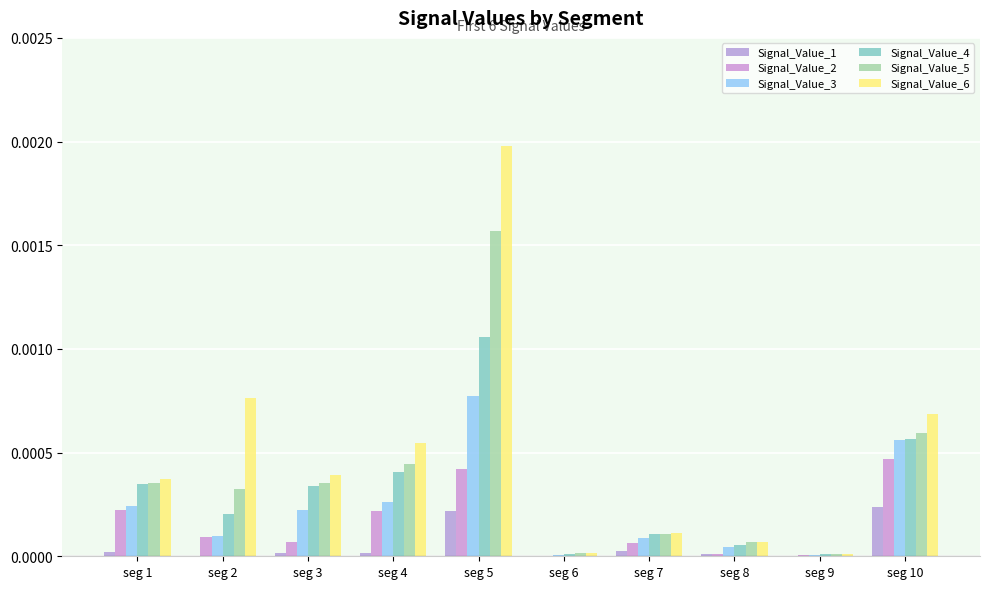

What are all the series names shown in the legend?

Signal_Value_1, Signal_Value_2, Signal_Value_3, Signal_Value_4, Signal_Value_5, Signal_Value_6